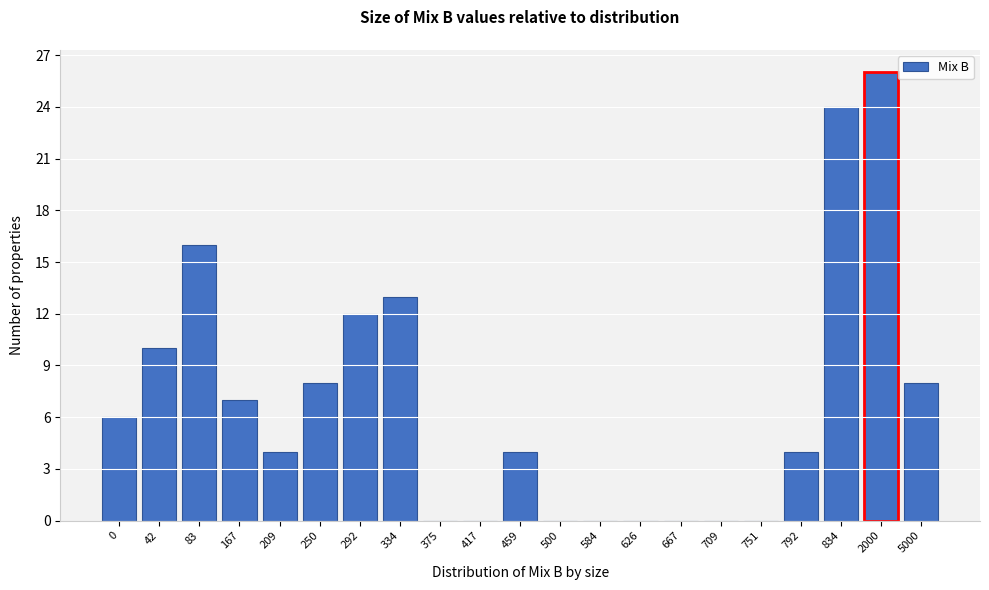

Reading right to left, what are all the values shown in this chart?

5000=8	2000=26	834=24	792=4	751=0	709=0	667=0	626=0	584=0	500=0	459=4	417=0	375=0	334=13	292=12	250=8	209=4	167=7	83=16	42=10	0=6